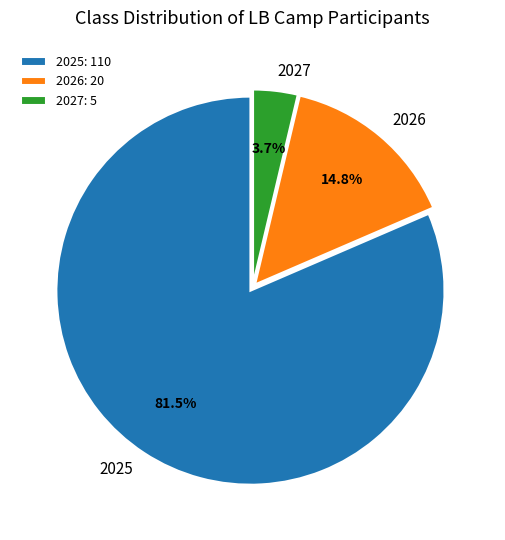

What is the majority slice?

2025